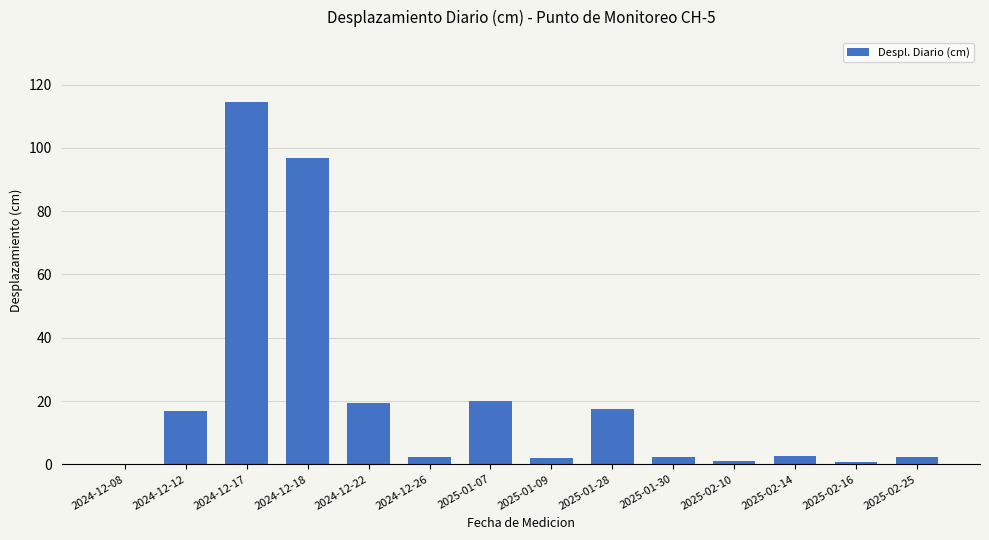

What is the sum of all values?

297.9